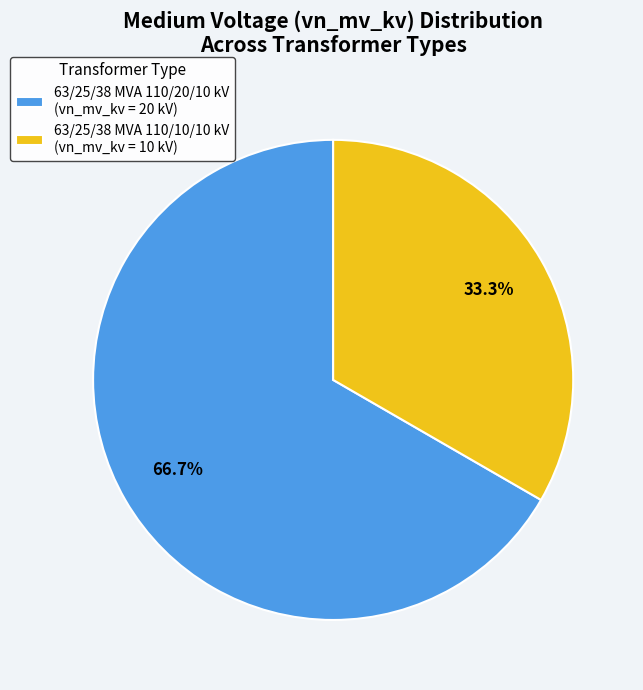

Rank the categories by value from lowest to highest.

63/25/38 MVA 110/10/10 kV, 63/25/38 MVA 110/20/10 kV